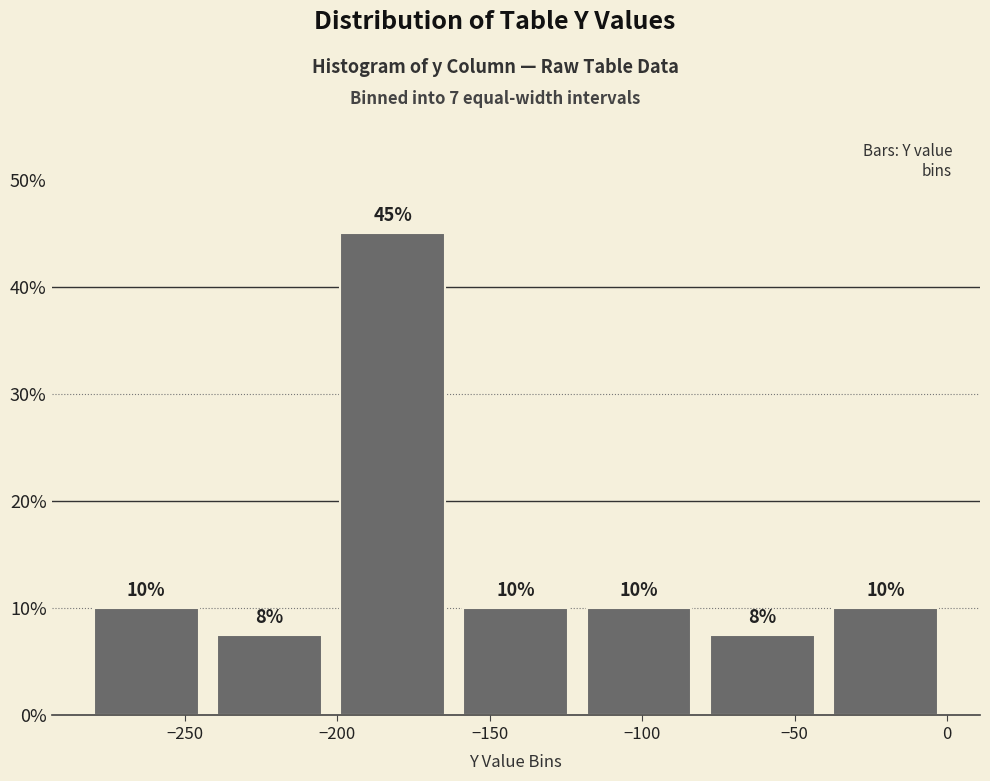

Which range on the x-axis has the tallest bar?

-200 to -160